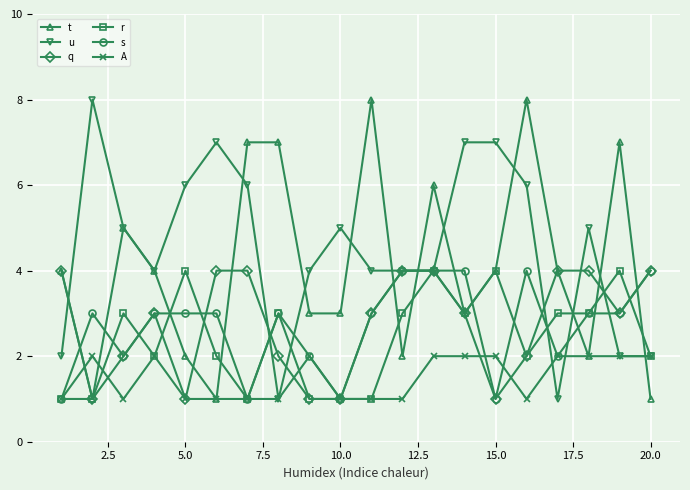

What is the highest value of the u series?

8